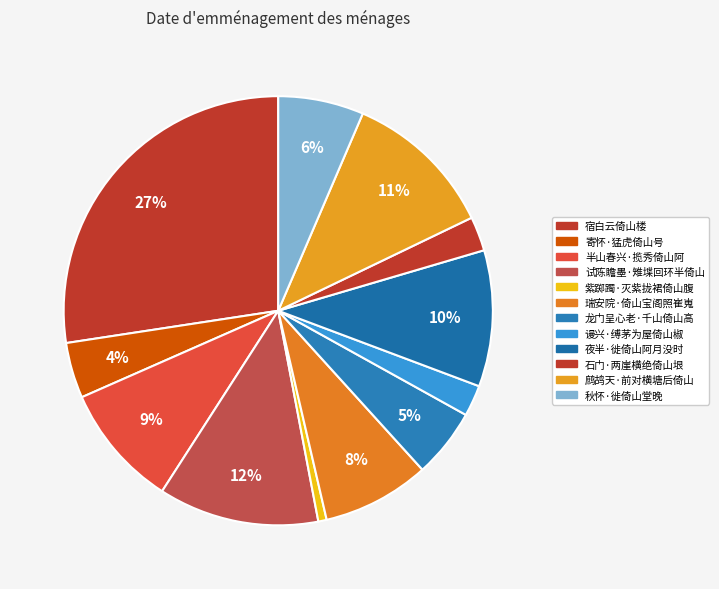

Rank the categories by value from highest to lowest.

宿白云倚山楼, 试陈瞻墨·雉堞回环半倚山, 鹧鸪天·前对横塘后倚山, 夜半·徙倚山阿月没时, 半山春兴·揽秀倚山阿, 瑞安院·倚山宝阁照崔嵬, 秋怀·徙倚山堂晚, 龙门呈心老·千山倚山高, 寄怀·猛虎倚山号, 石门·两崖横绝倚山垠, 谩兴·缚茅为屋倚山椒, 紫踯躅·灭紫拢裙倚山腹